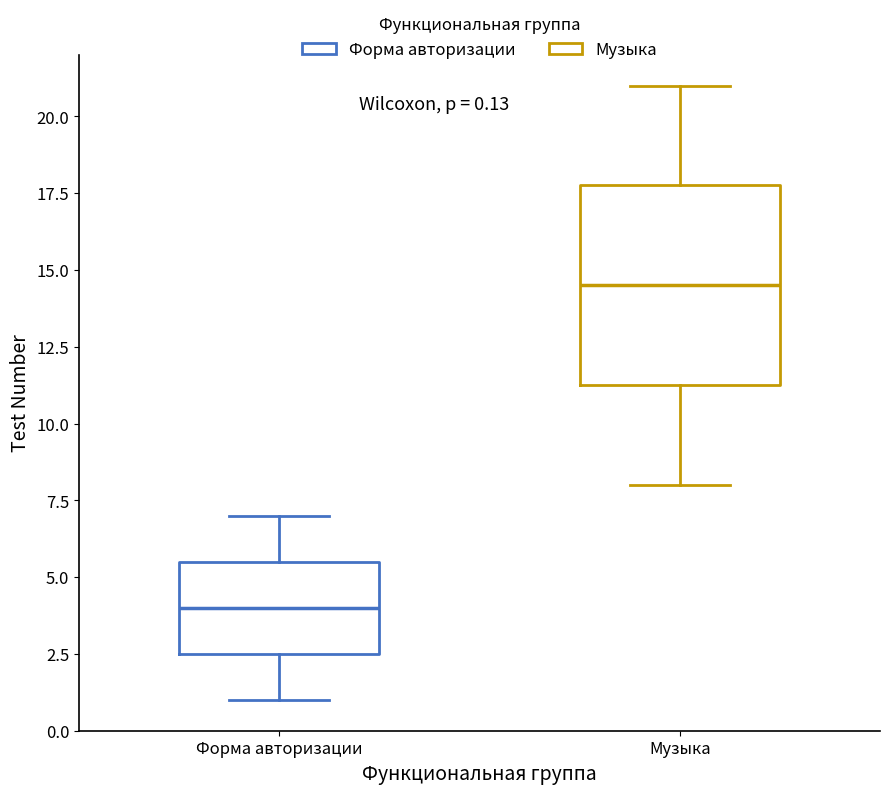

Which box is the tallest, from its lower edge to its upper edge?

Музыка